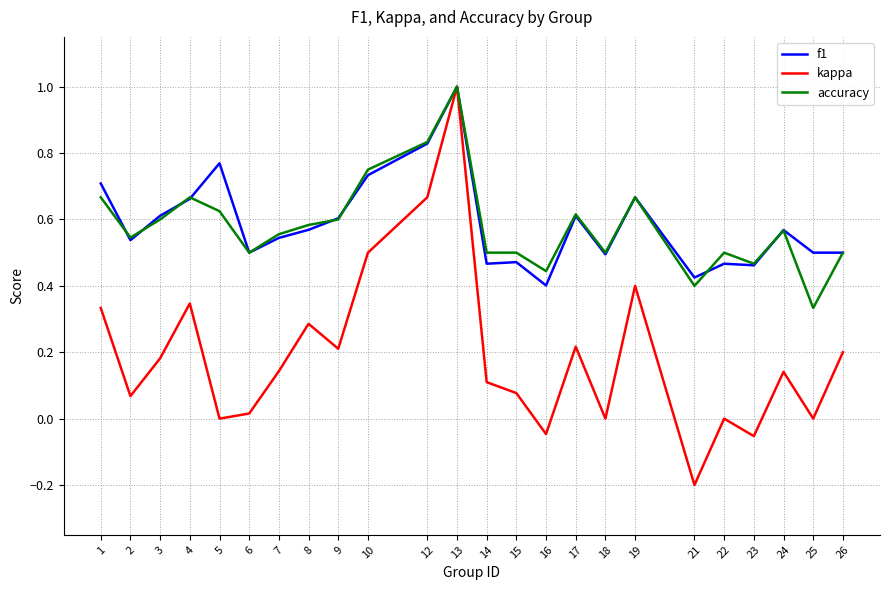

Which series has the widest spread of values?

kappa